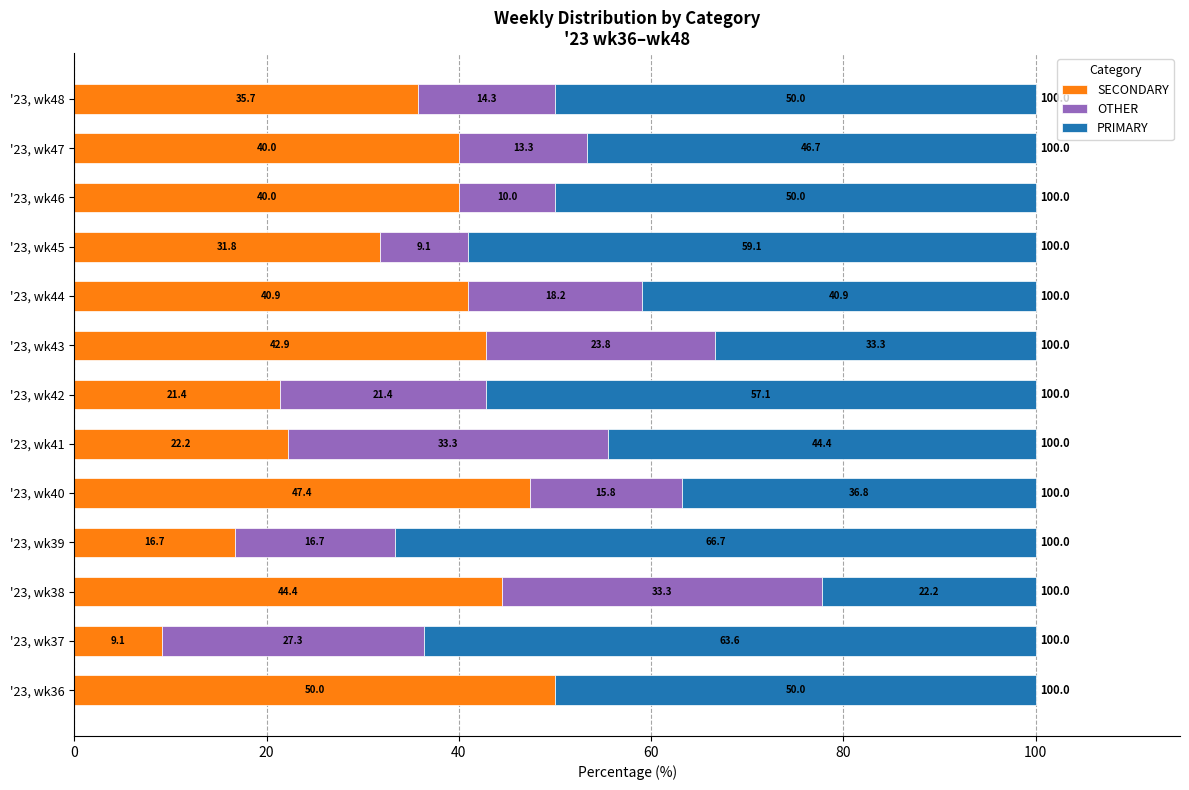

What is the approximate value of SECONDARY at '23, wk47?

40.0